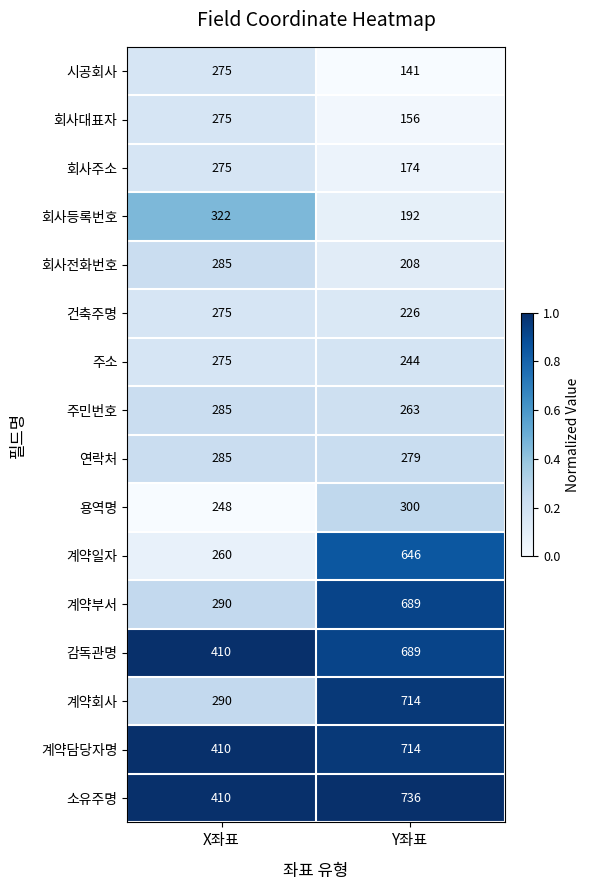

At which label is 회사주소 closest to 224?

Y좌표